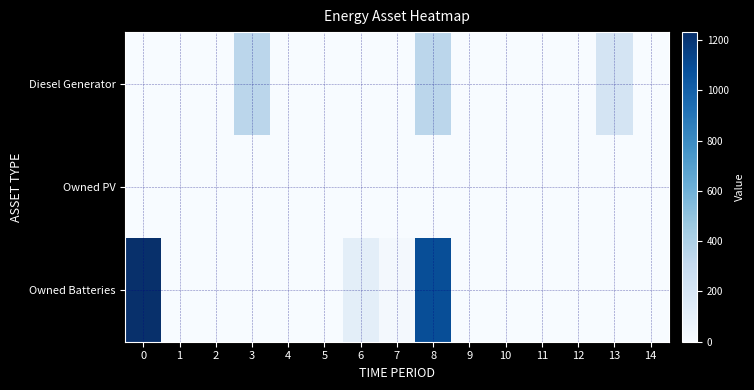

List the series in order of their peak value, highest first.

Owned Batteries, Diesel Generator, Owned PV